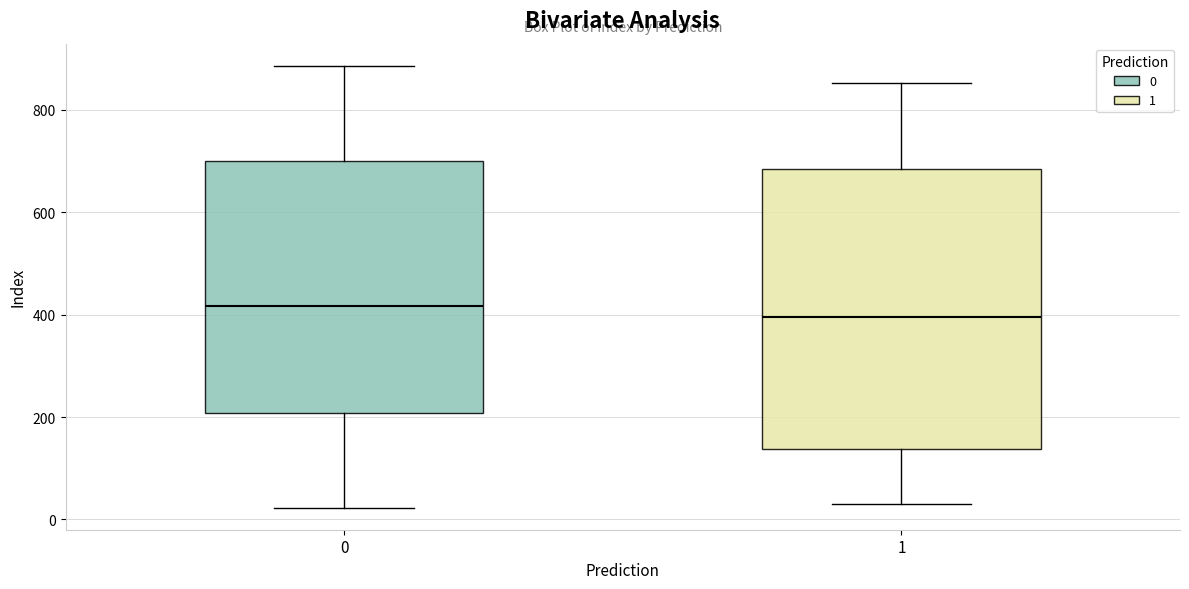

Where does the median line of the box at x = 0 sit on the y-axis? The values are not printed on the chart, so give them approximately, as read against the axis.

420